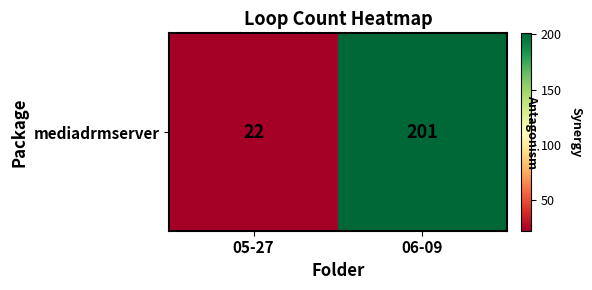

Which has a higher value, 06-09 or 05-27?

06-09